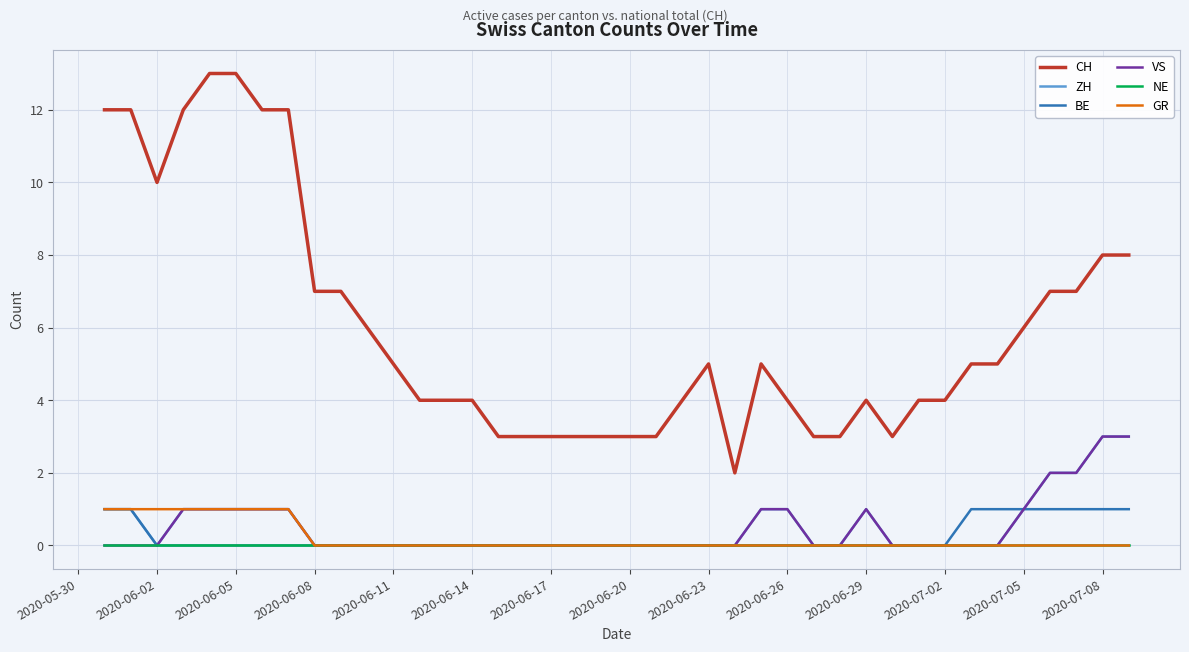

Count the VS values in the range 0 to 1.

36